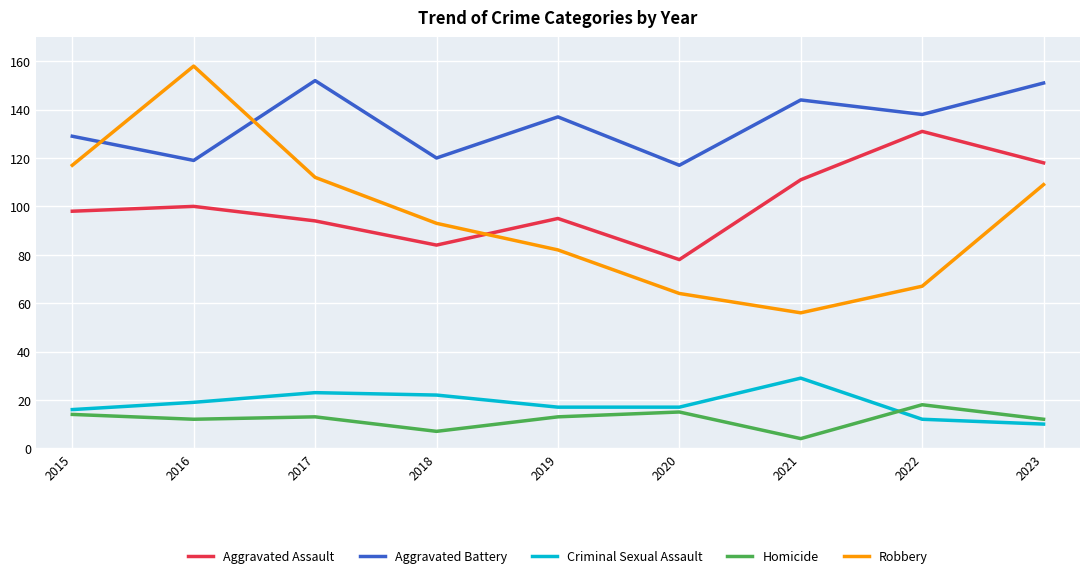

What are all the series names shown in the legend?

Aggravated Assault, Aggravated Battery, Criminal Sexual Assault, Homicide, Robbery